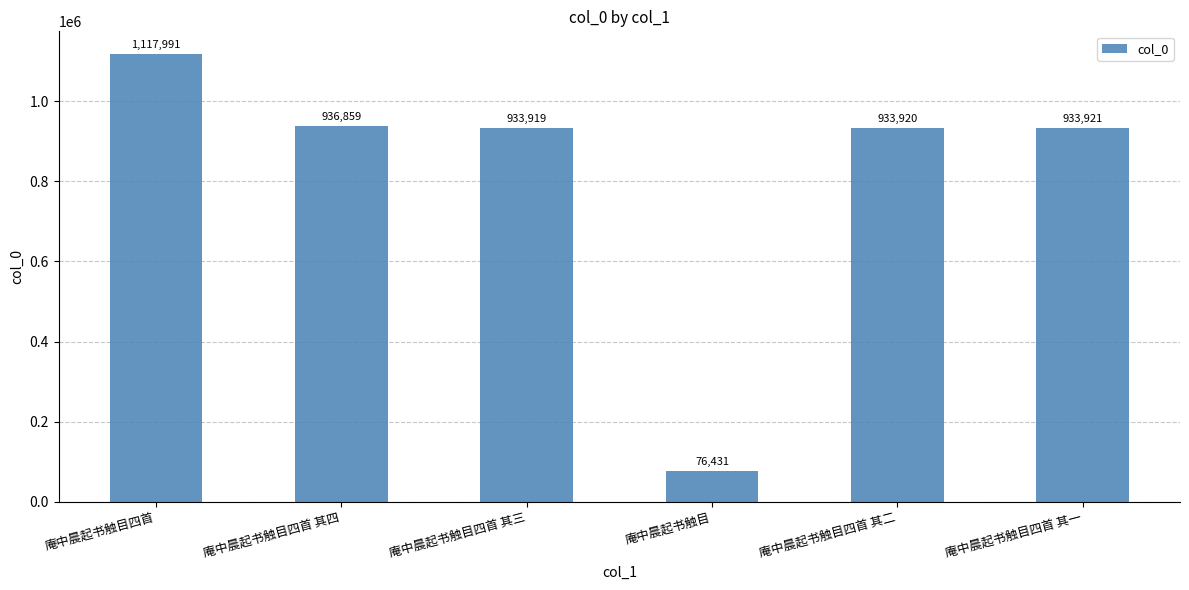

Reading right to left, what are all the values shown in this chart?

933921	933920	76431	933919	936859	1117991